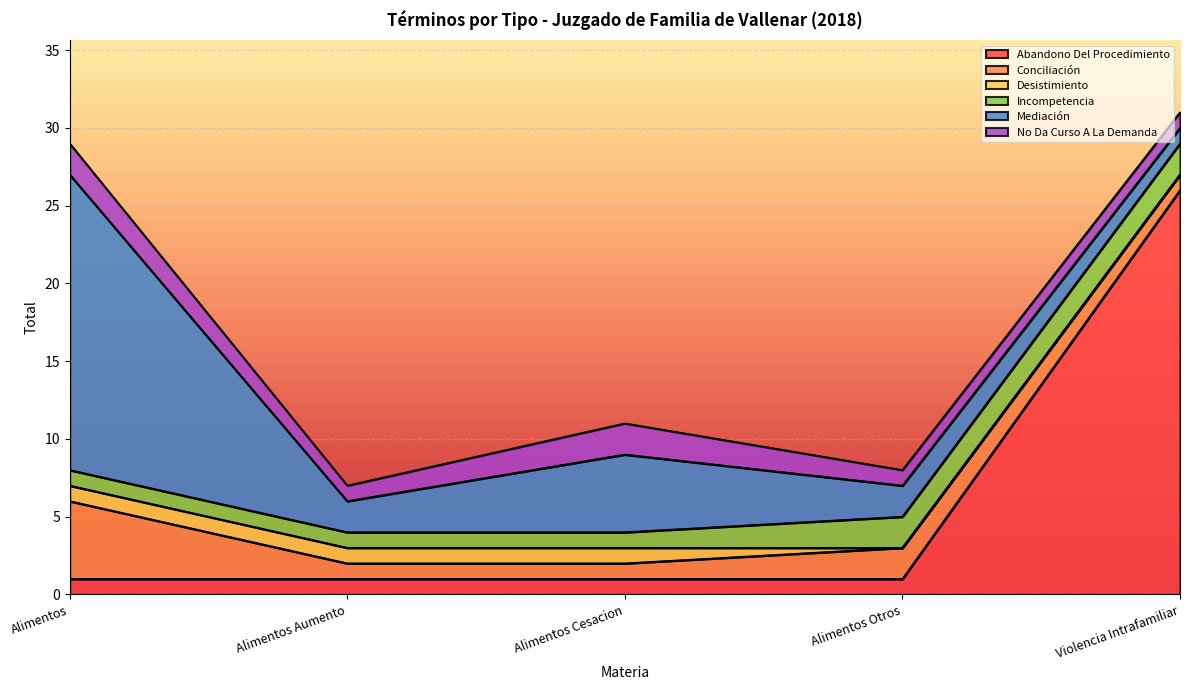

The Desistimiento series shows -1 at Violencia Intrafamiliar. True or false?

False